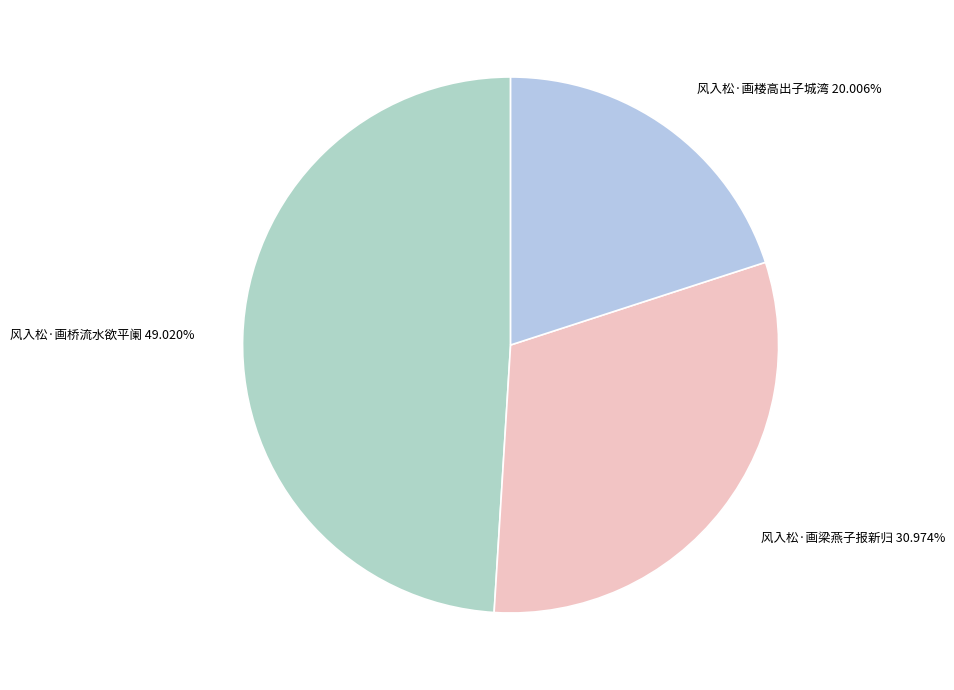

To the nearest percent, what portion does 风入松·画梁燕子报新归 represent?

31%